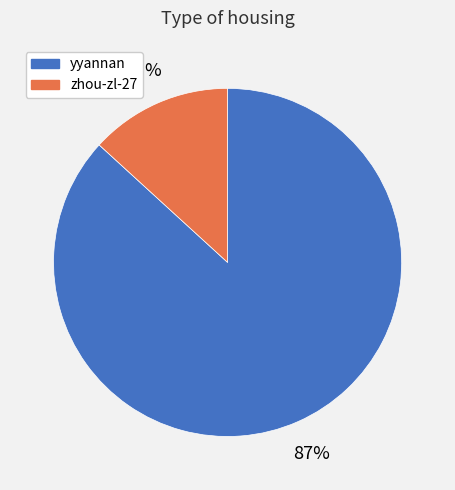

What percentage is the yyannan slice, to the nearest percent?

87%